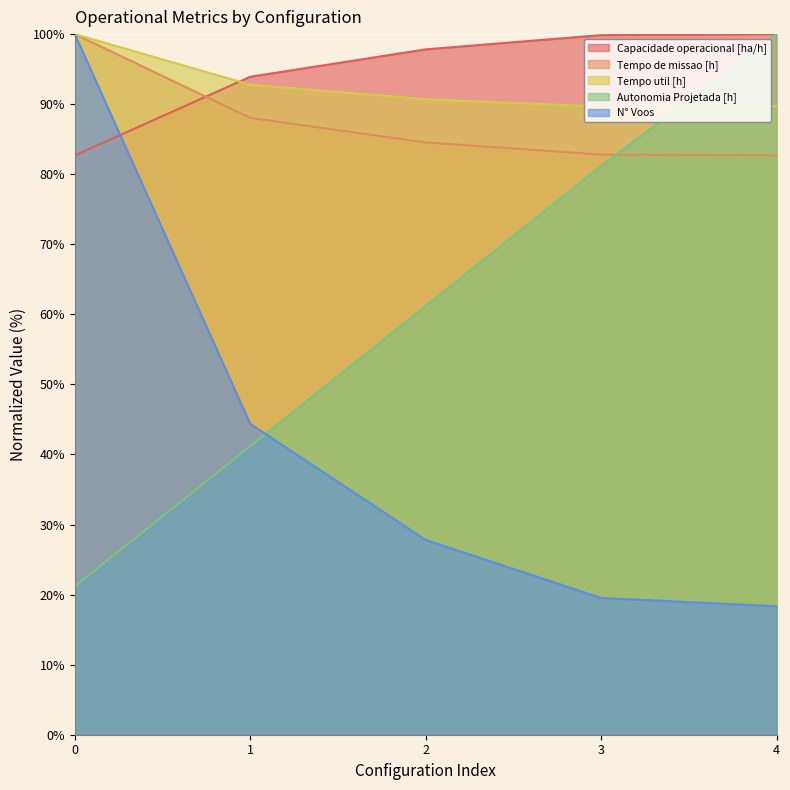

Which has a higher value, 0 or 1?

1